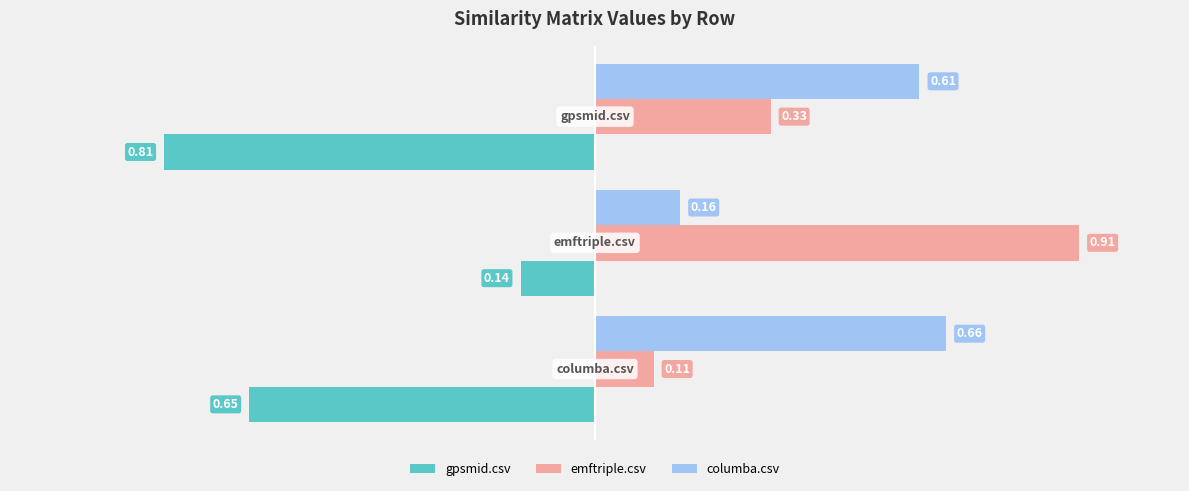

What is the sum of all gpsmid.csv values?

-1.6